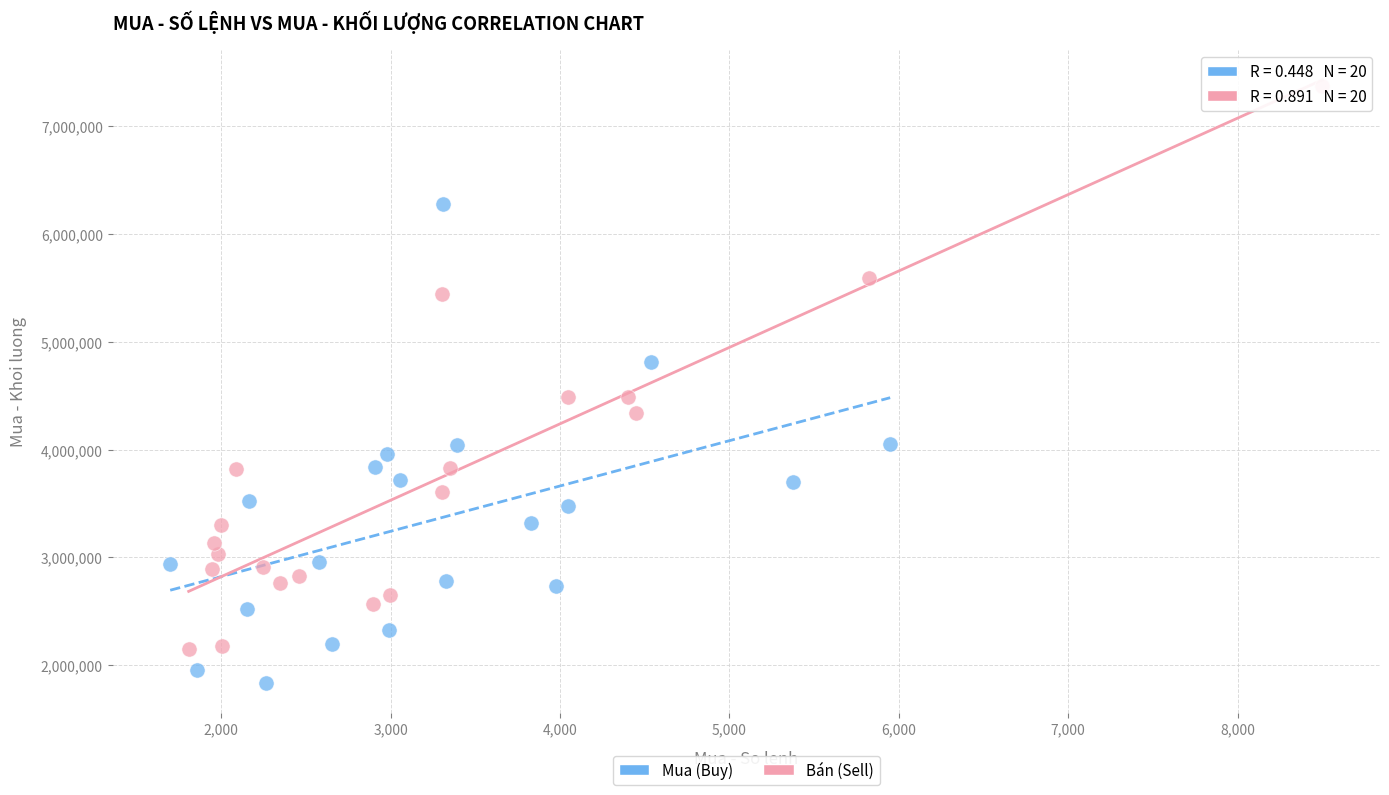

Which series reaches the minimum Y coordinate?

Mua (Buy)